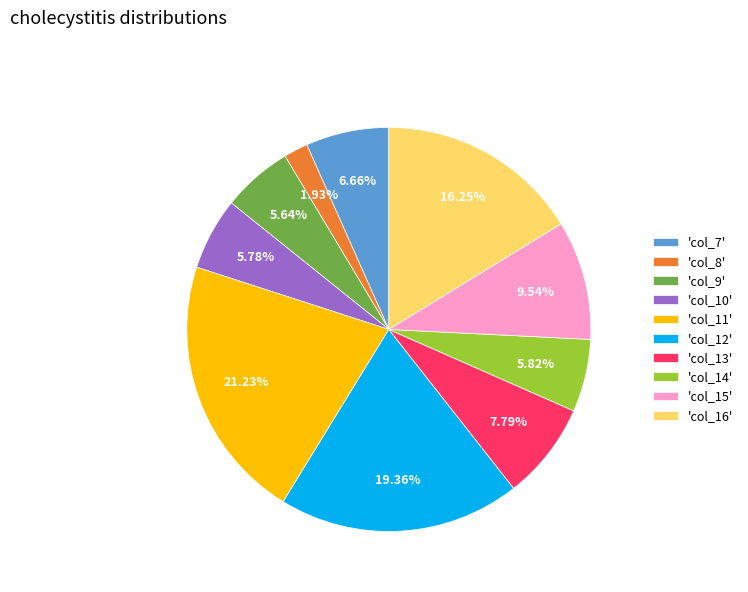

How many segments does this pie chart have?

10